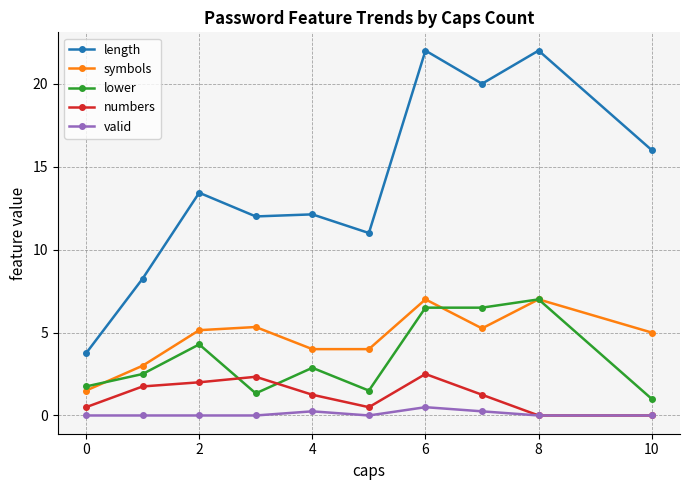

Which series has the widest spread of values?

length